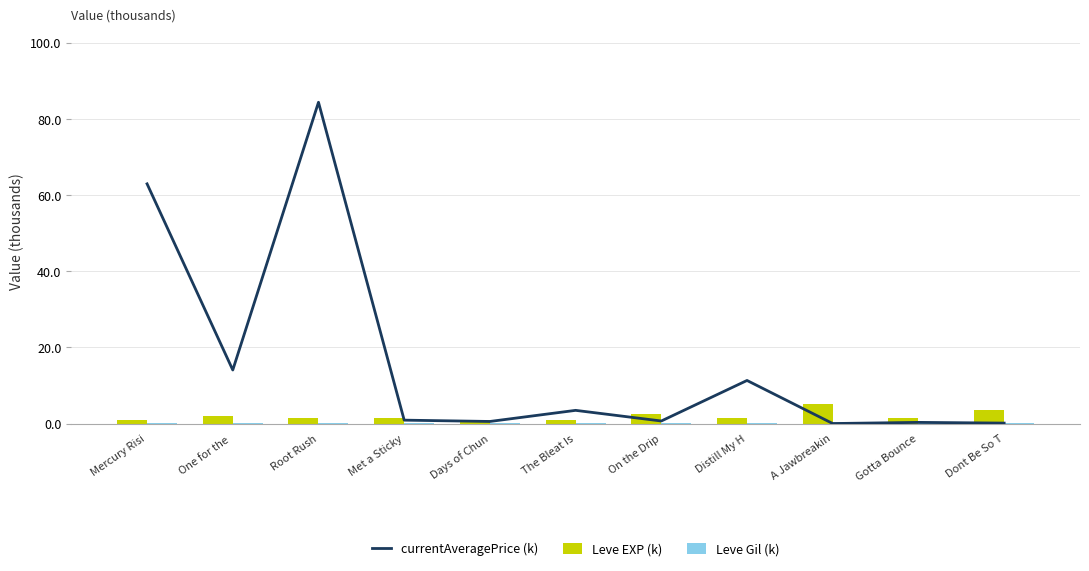

At which category is the sum across all series the highest?

Root Rush